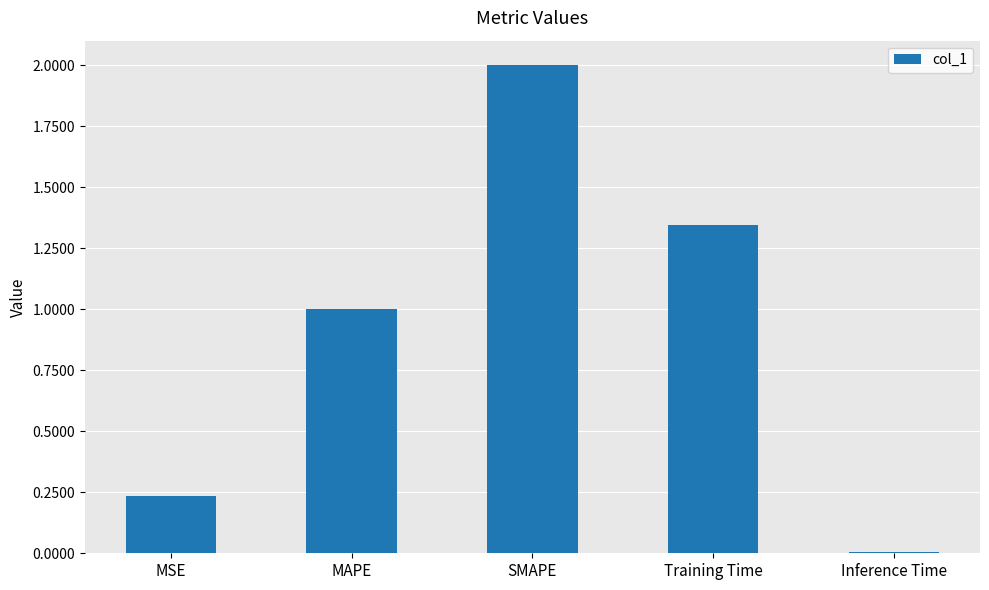

At which category does the chart reach its minimum across all series?

Inference Time